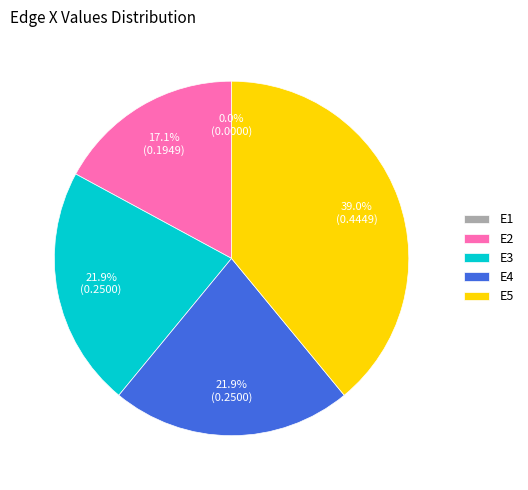

What percentage do E4 and E5 together represent?

61.0%